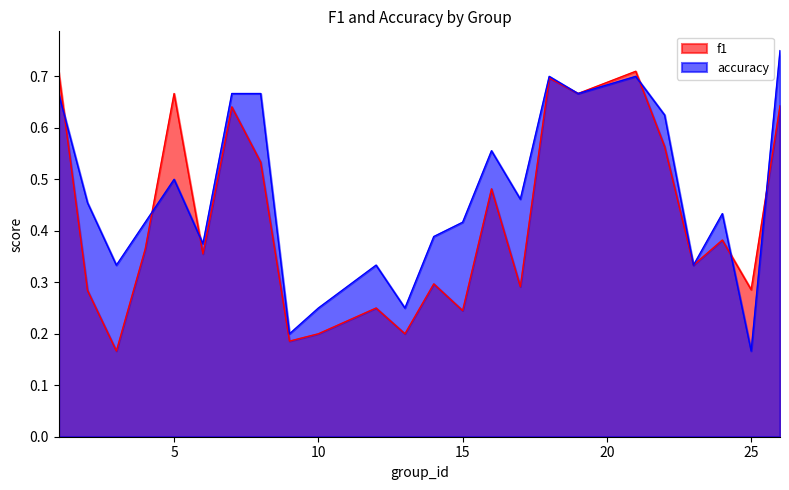

List the labels in order of f1 value, smallest first.

3, 9, 10, 13, 15, 12, 2, 25, 17, 14, 23, 6, 4, 24, 16, 8, 22, 7, 26, 5, 19, 18, 1, 21